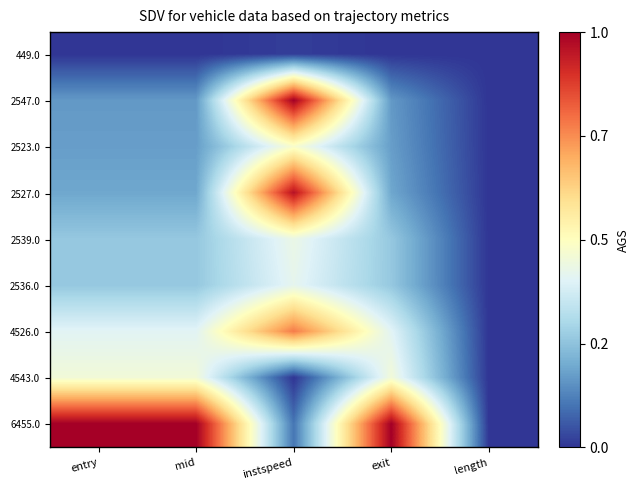

What is the difference between the highest and lowest values at instspeed?

1.0